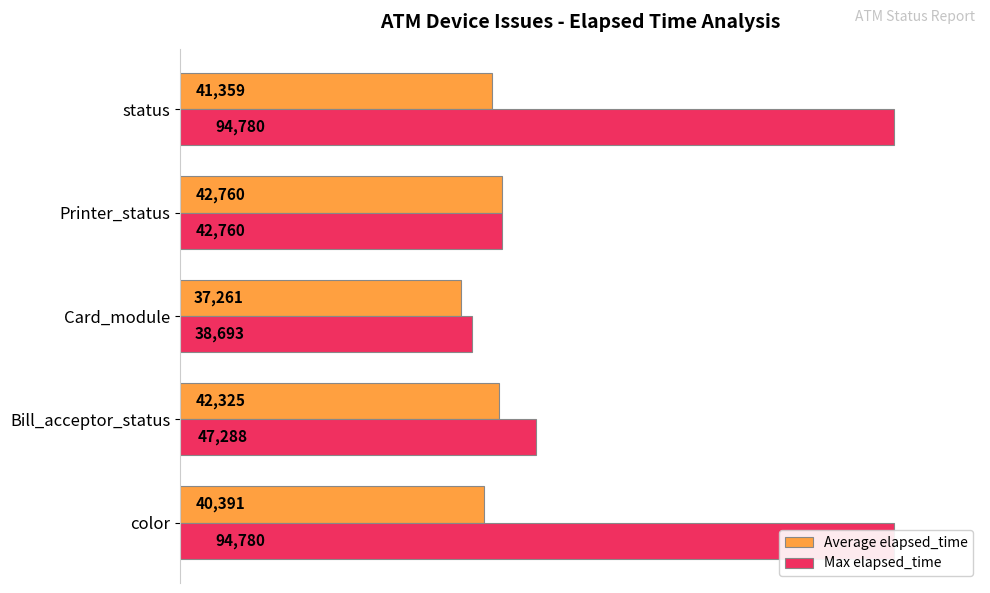

What is the difference between the highest and lowest values at color?

54389